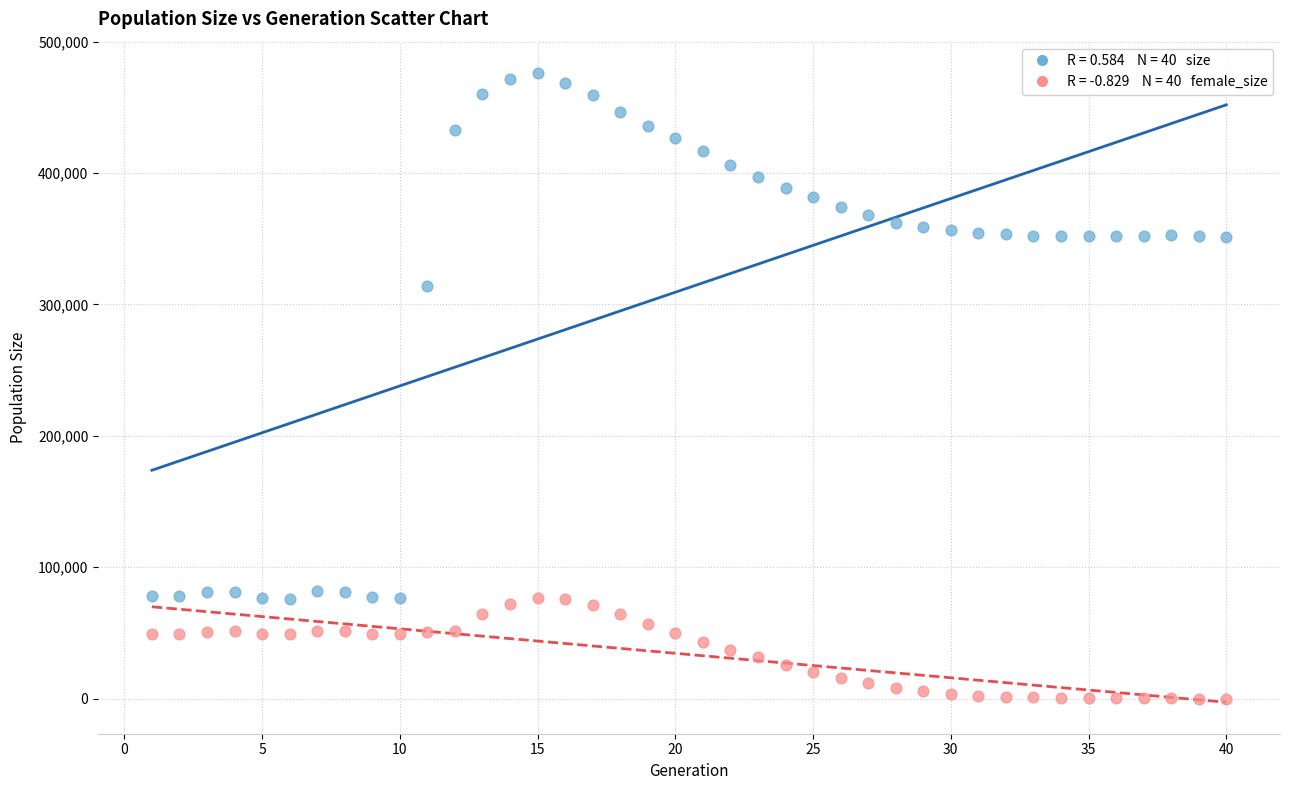

Across all series, what Y value is closest to 238051?

314283